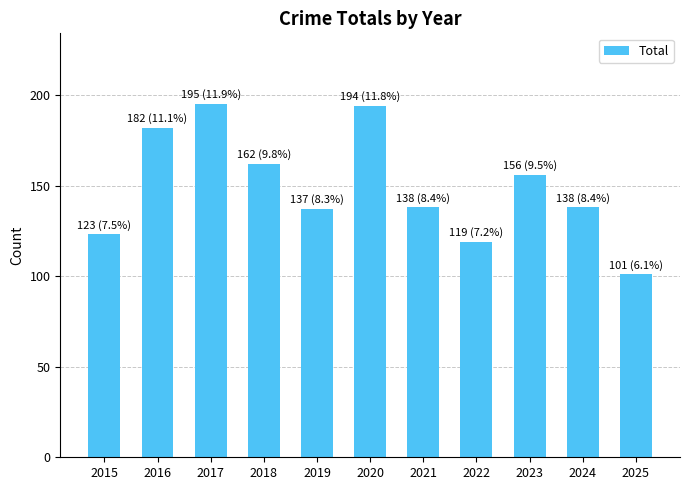

How many data points does each series have?

11